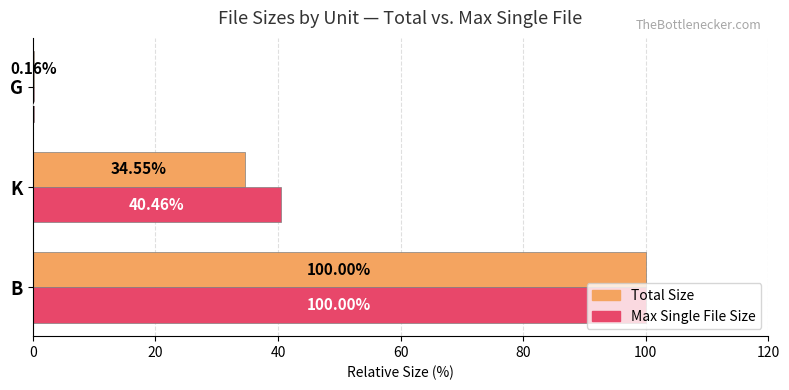

What is the total value across all series at G?

0.4